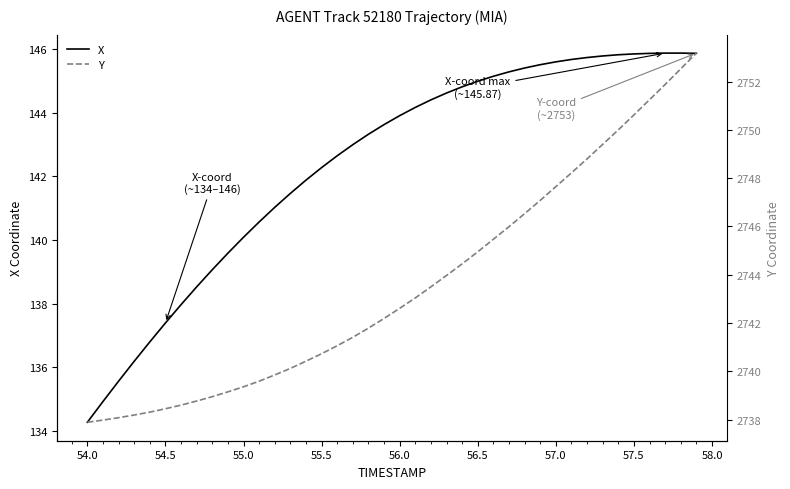

What is the maximum value for X?

145.9